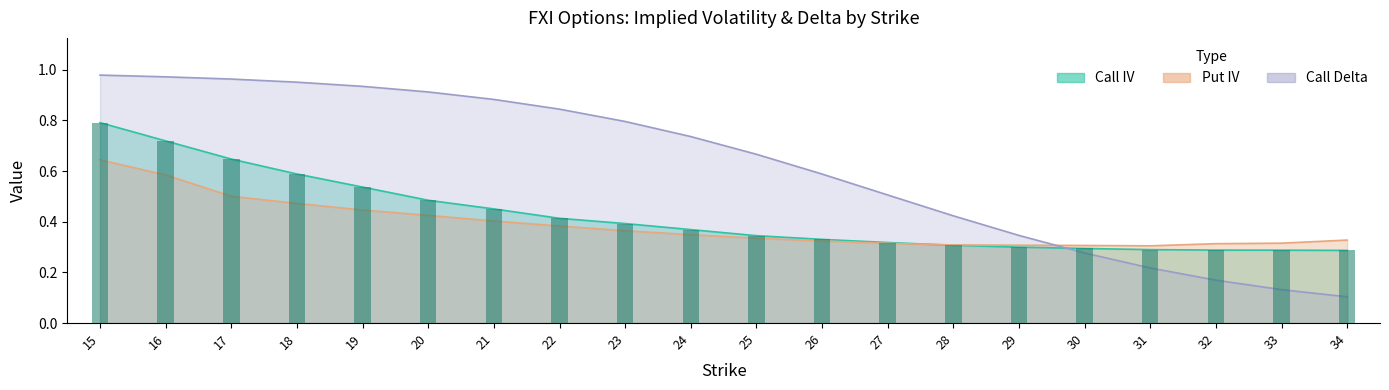

Reading right to left, list all the values displayed in this chart.

Call IV: 34=0.3	33=0.3	32=0.3	31=0.3	30=0.3	29=0.3	28=0.3	27=0.3	26=0.3	25=0.3	24=0.4	23=0.4	22=0.4	21=0.5	20=0.5	19=0.5	18=0.6	17=0.6	16=0.7	15=0.8
Put IV: 34=0.3	33=0.3	32=0.3	31=0.3	30=0.3	29=0.3	28=0.3	27=0.3	26=0.3	25=0.3	24=0.3	23=0.4	22=0.4	21=0.4	20=0.4	19=0.4	18=0.5	17=0.5	16=0.6	15=0.6
Call Delta: 34=0.1	33=0.1	32=0.2	31=0.2	30=0.3	29=0.3	28=0.4	27=0.5	26=0.6	25=0.7	24=0.7	23=0.8	22=0.8	21=0.9	20=0.9	19=0.9	18=1.0	17=1.0	16=1.0	15=1.0